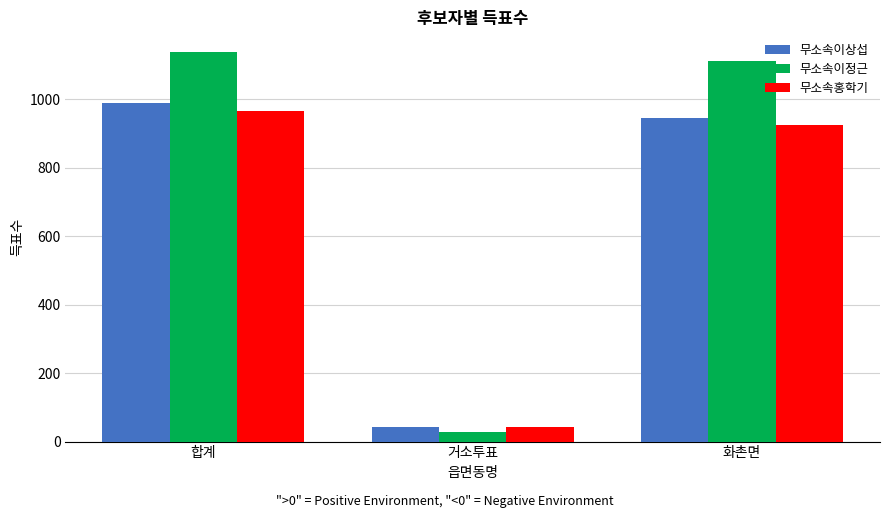

What is the label of the 1st bar from the left?

합계